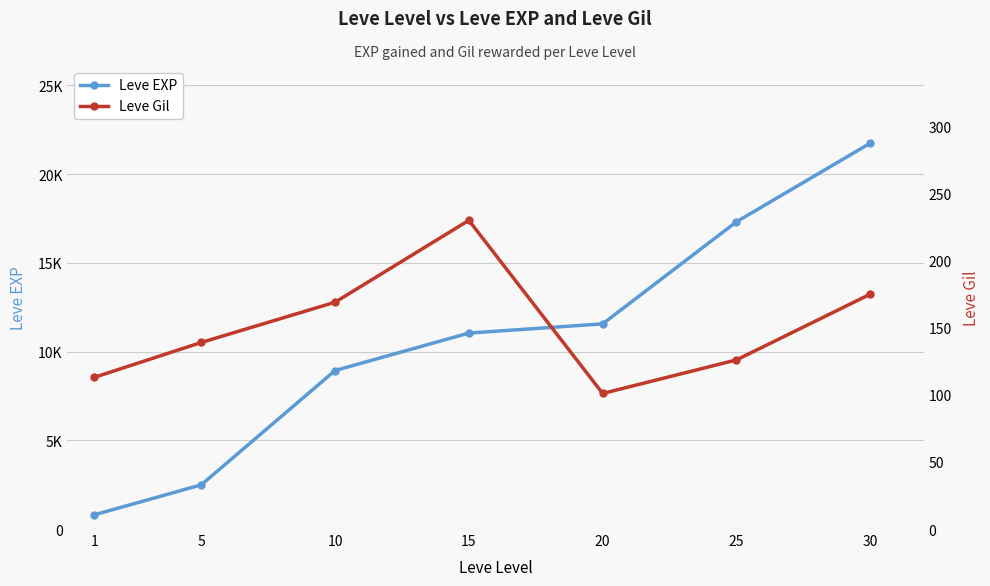

Reading left to right, list all the values displayed in this chart.

Leve EXP: 800	2490	8930	11040	11560	17310	21740
Leve Gil: 113	139	169	230	101	126	175